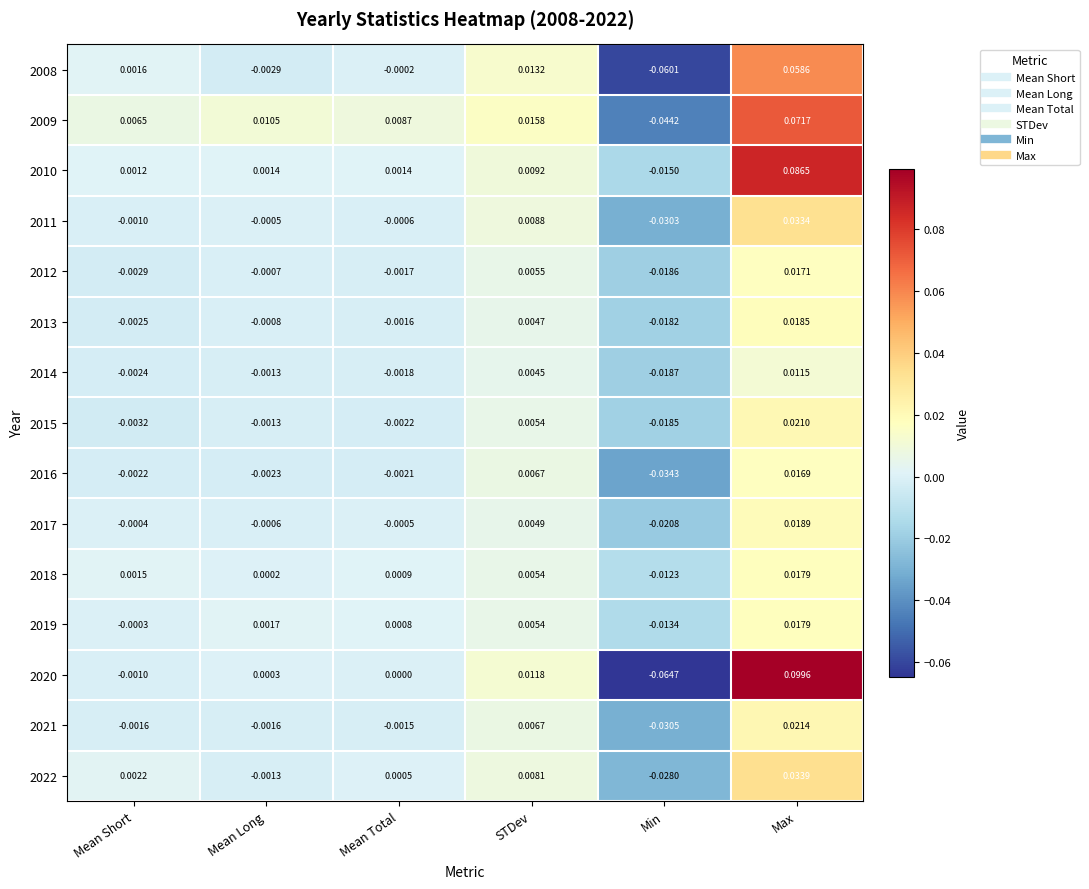

Which category has the highest value across all series?

Max